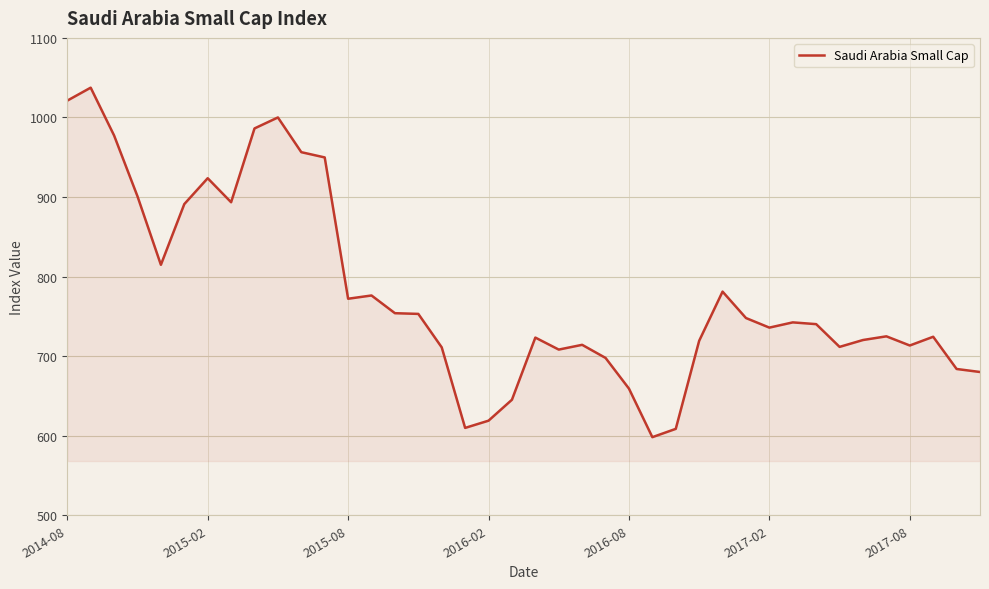

What is the maximum value shown in the chart?

1037.4